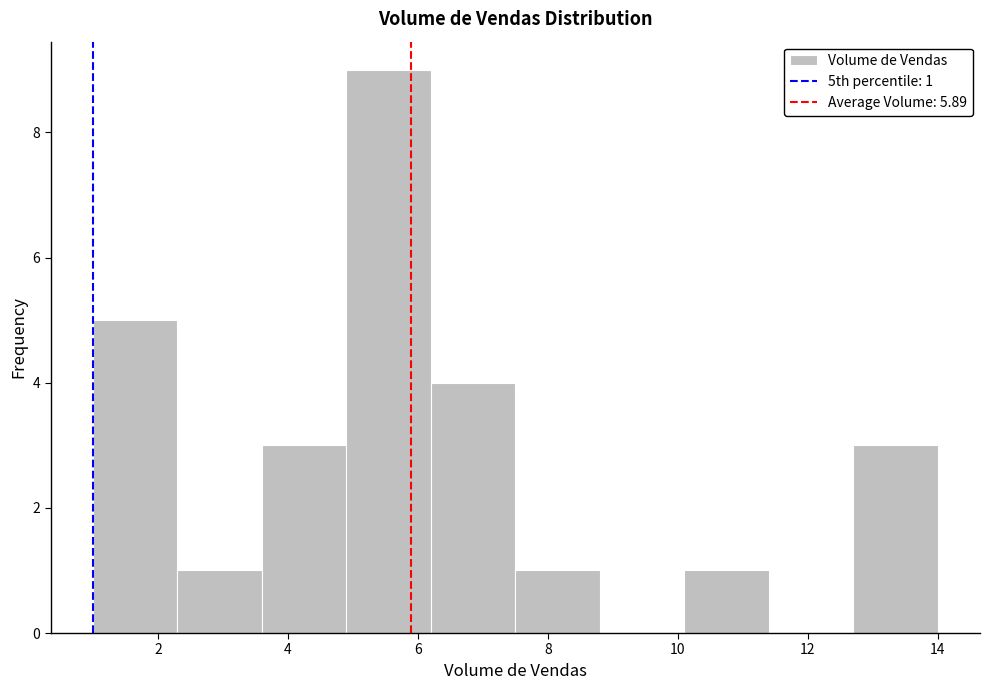

Which range on the x-axis has the tallest bar?

4.9 to 6.2